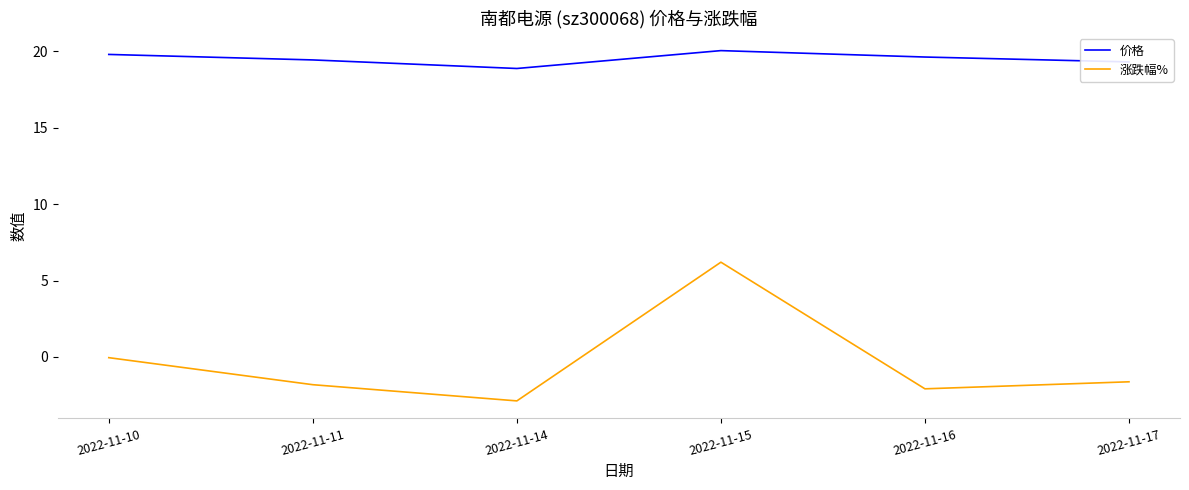

How many lines are shown in the chart?

2